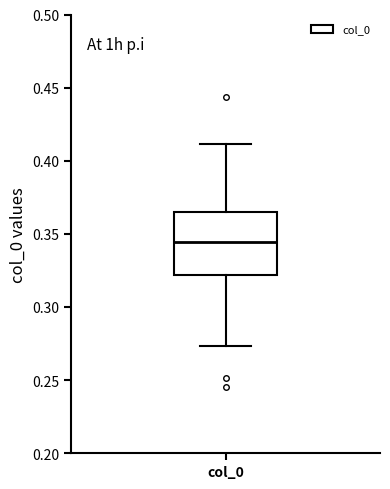

Where is the lower edge of the box for col_0 on the y-axis? The values are not printed on the chart, so give them approximately, as read against the axis.

0.320